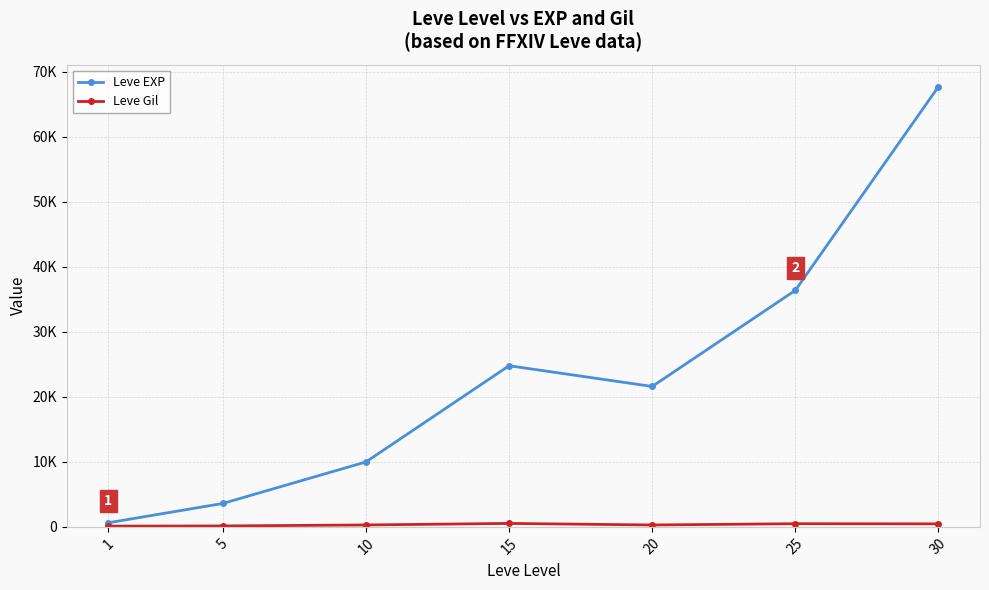

Is this an area chart (filled region under the line)?

No